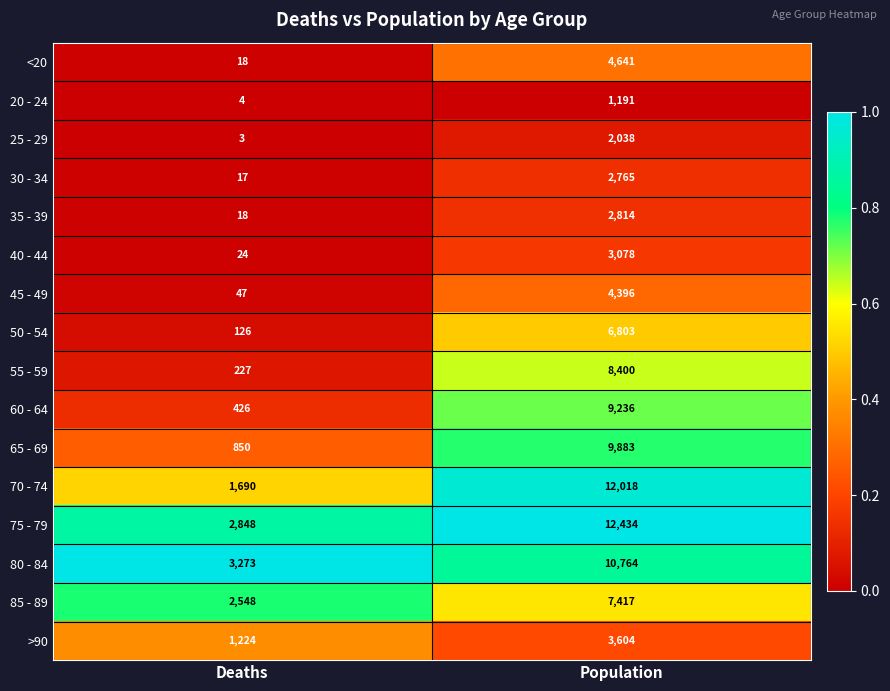

What is the sum of all 55 - 59 values?

8627